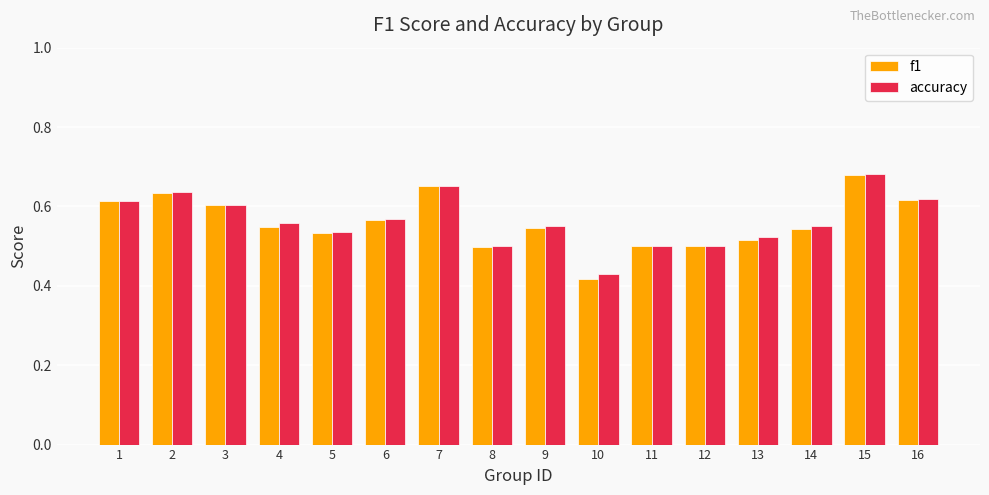

At how many categories does at least one series exceed 0?

16